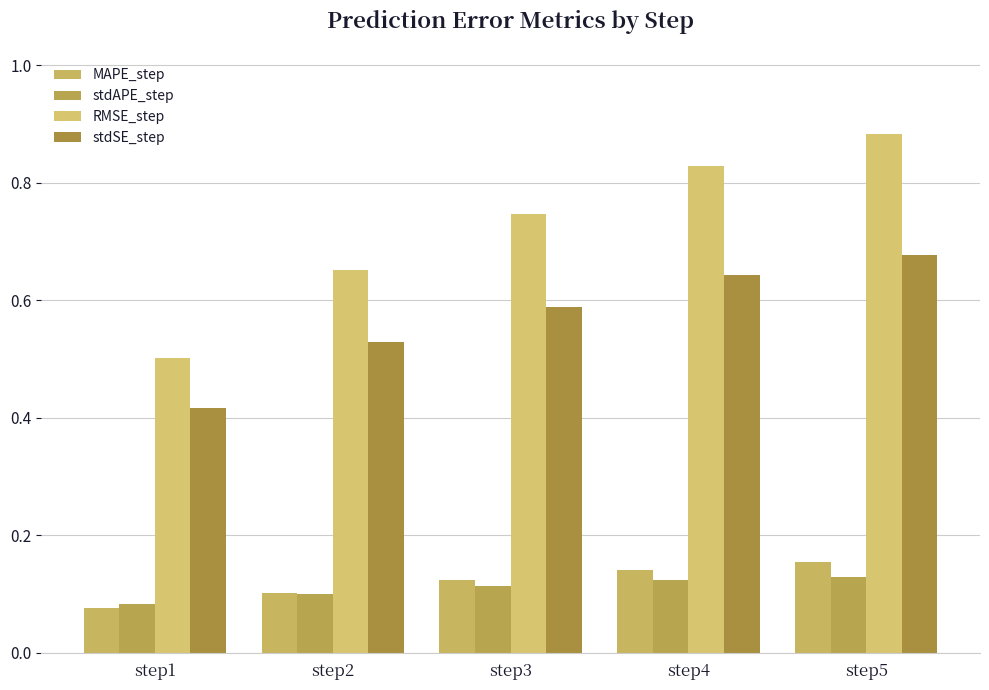

How many groups of bars are there?

5